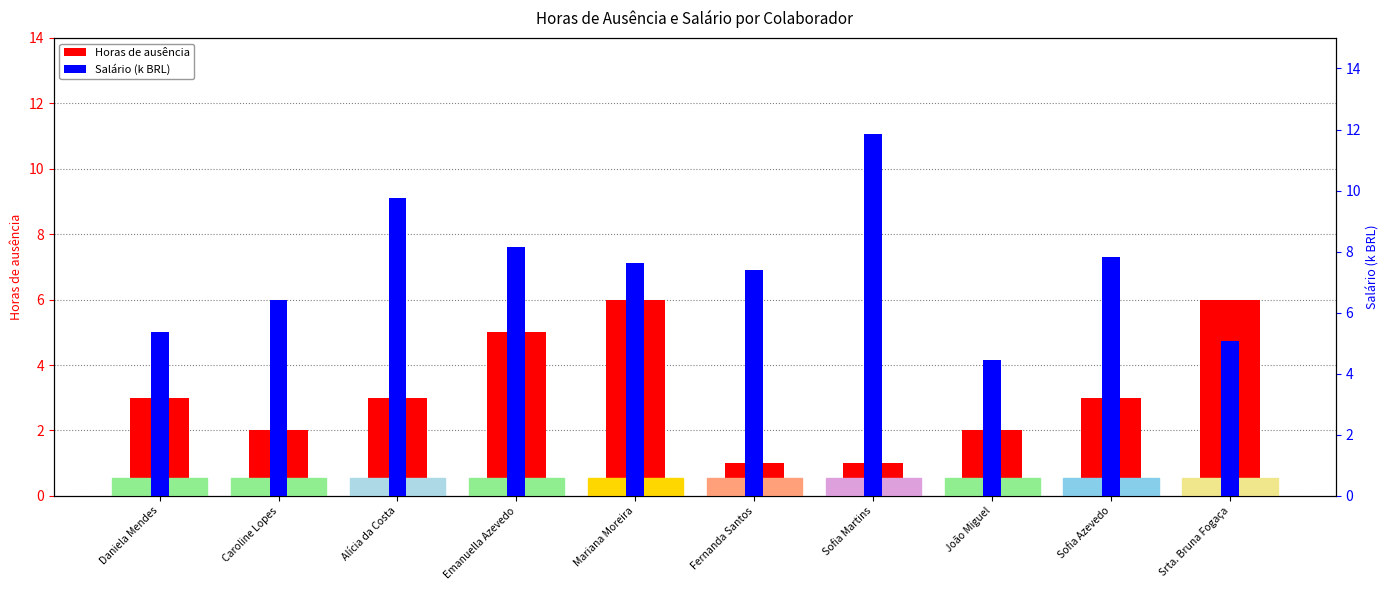

What is the difference between the highest and lowest values at Sofia Azevedo?

4.8